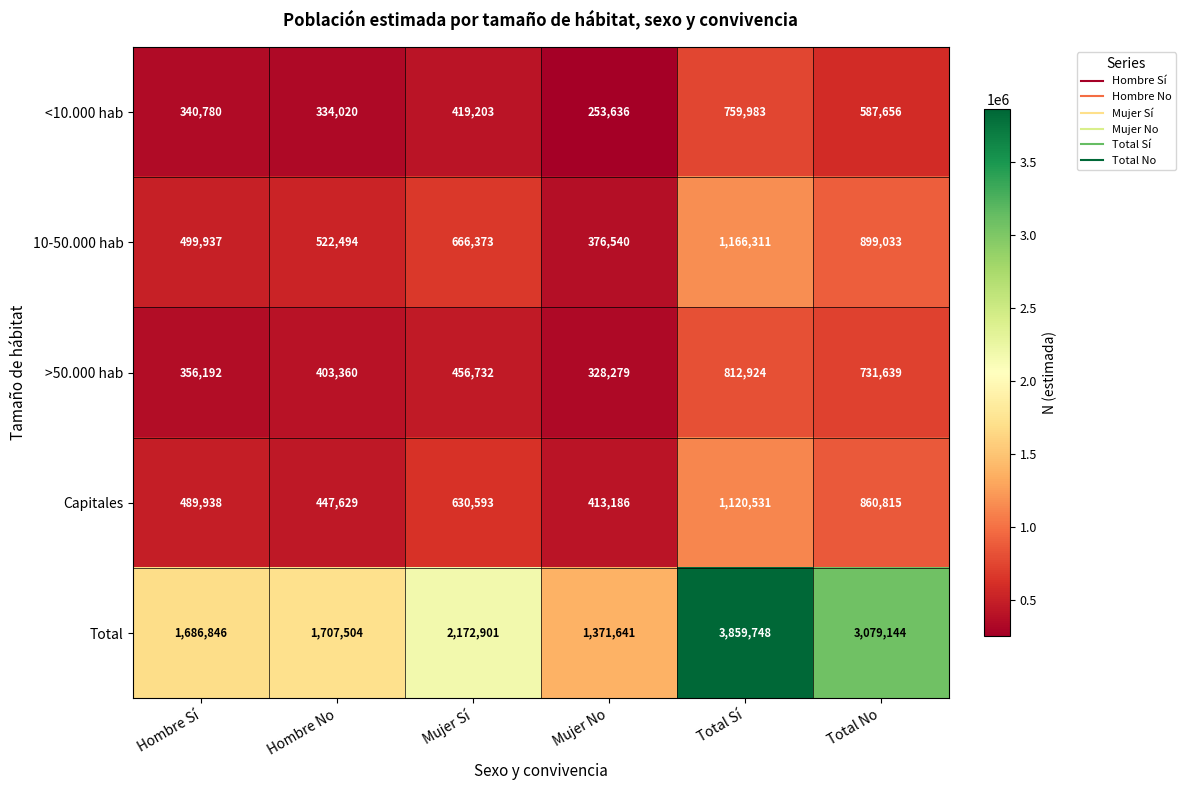

What value does the Capitales series have at Mujer Sí, to the nearest 10?

630590